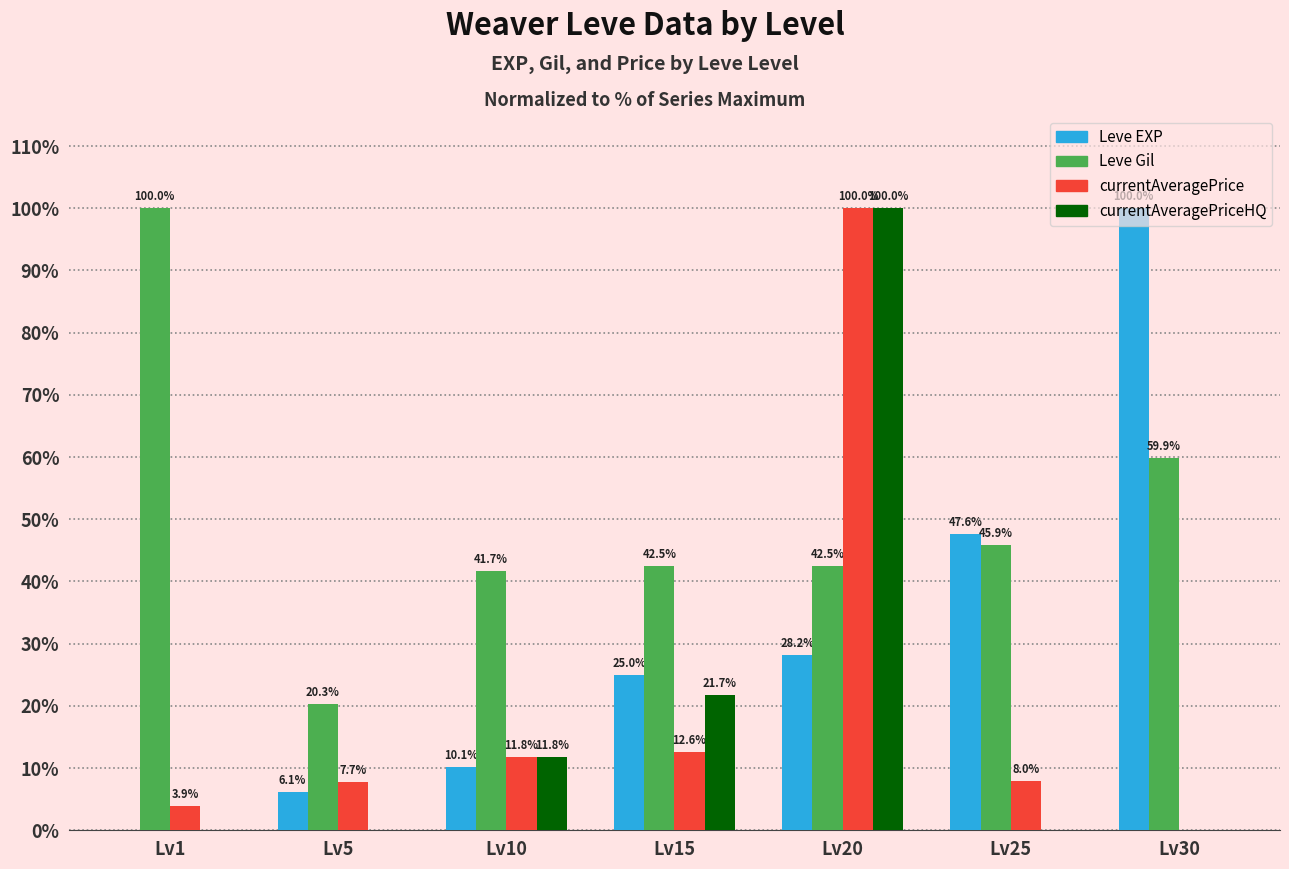

How many series are shown in this chart?

4